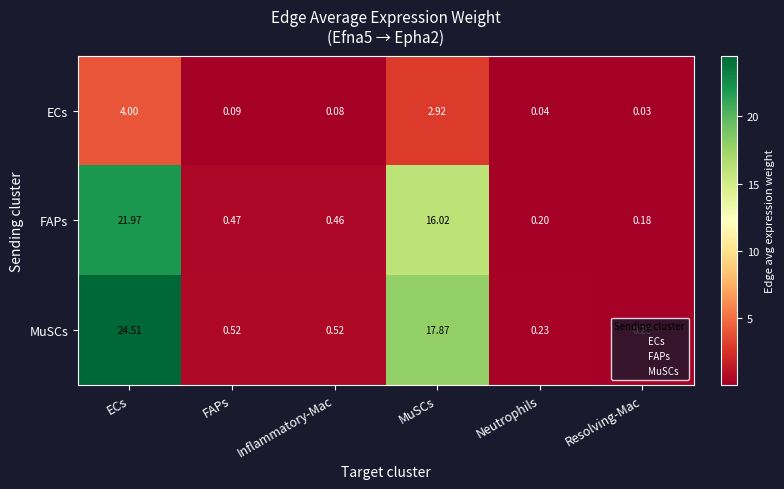

Between Inflammatory-Mac and Resolving-Mac, which series saw the biggest shift?

MuSCs